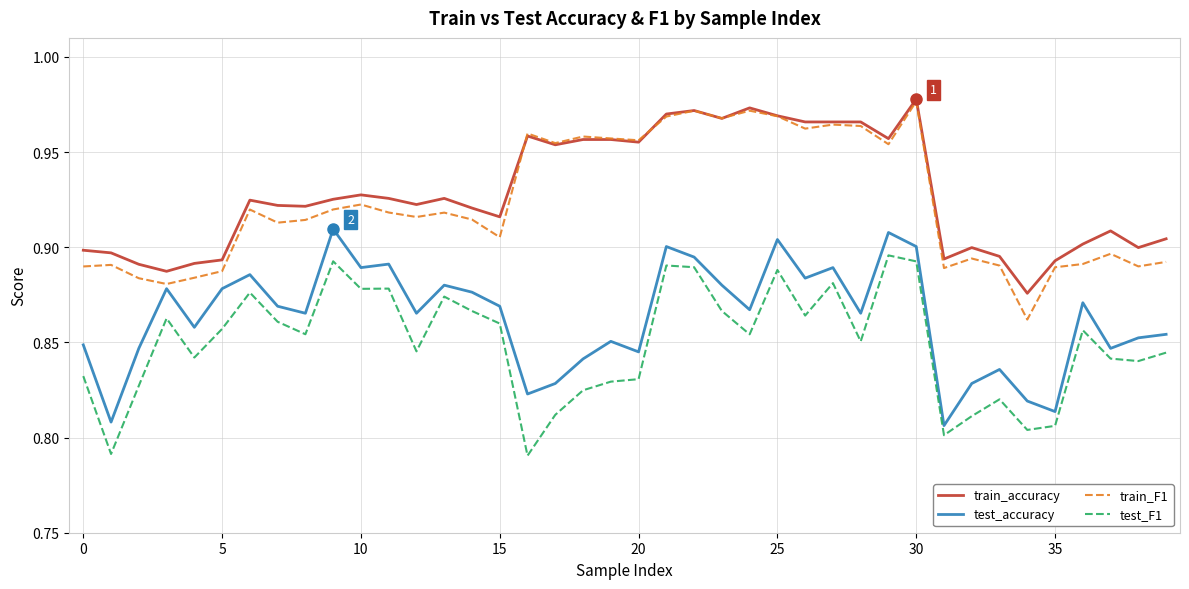

True or false: train_accuracy and test_accuracy cross at least once.

False